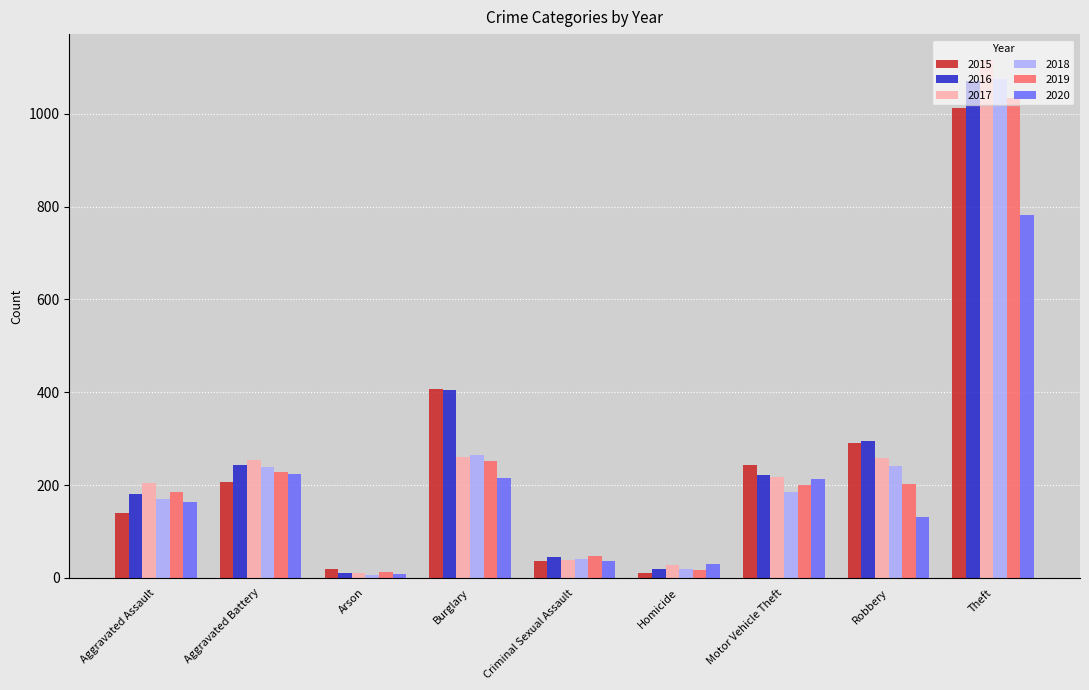

What is the difference between the maximum and minimum values in the 2016 series?

1059